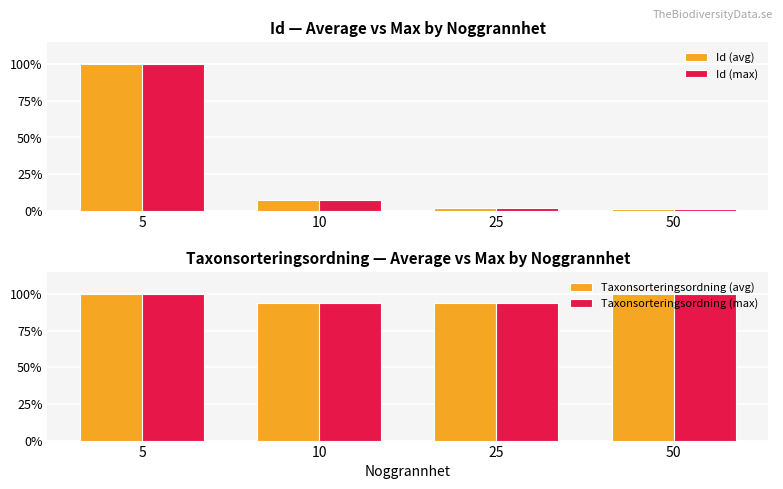

What is the total value across all series at 50?

2.0